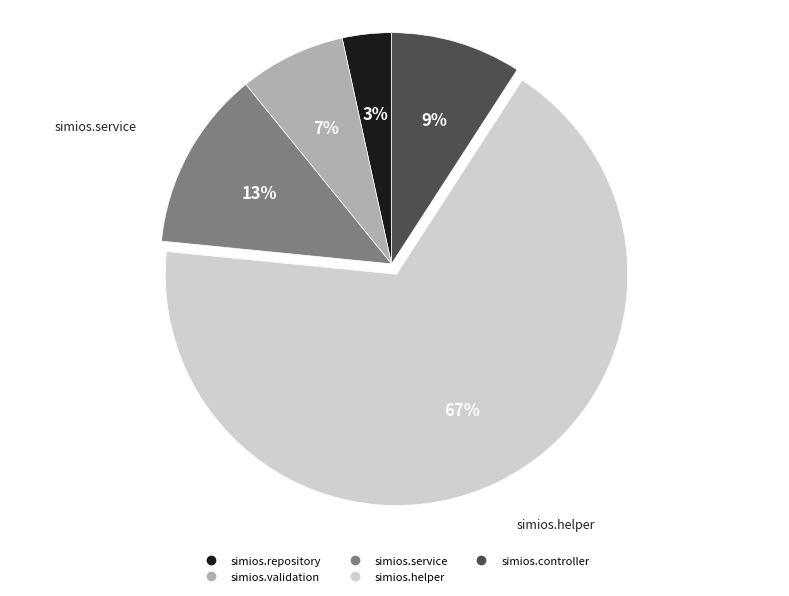

How many segments does this pie chart have?

5